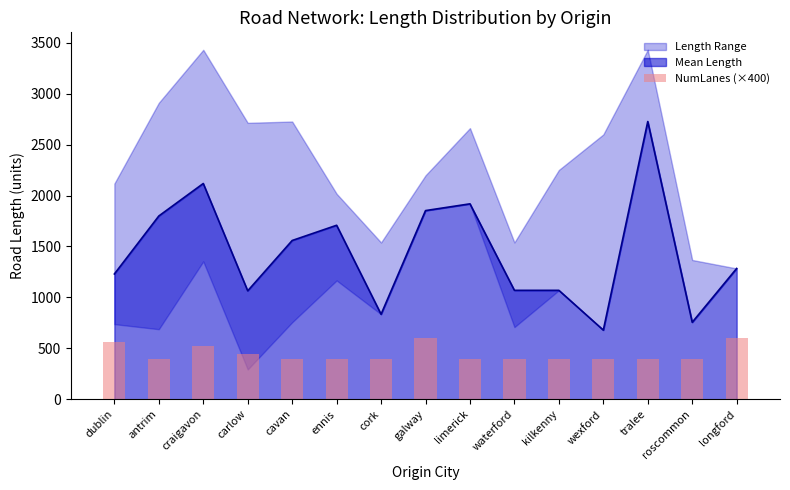

What is the approximate value at roscommon?

400.0